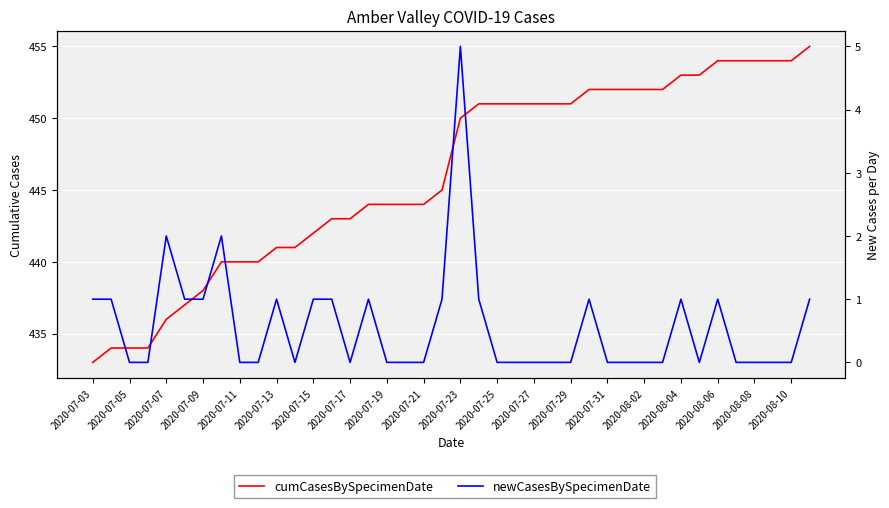

Rank the series by their average value, from lowest to highest.

newCasesBySpecimenDate, cumCasesBySpecimenDate